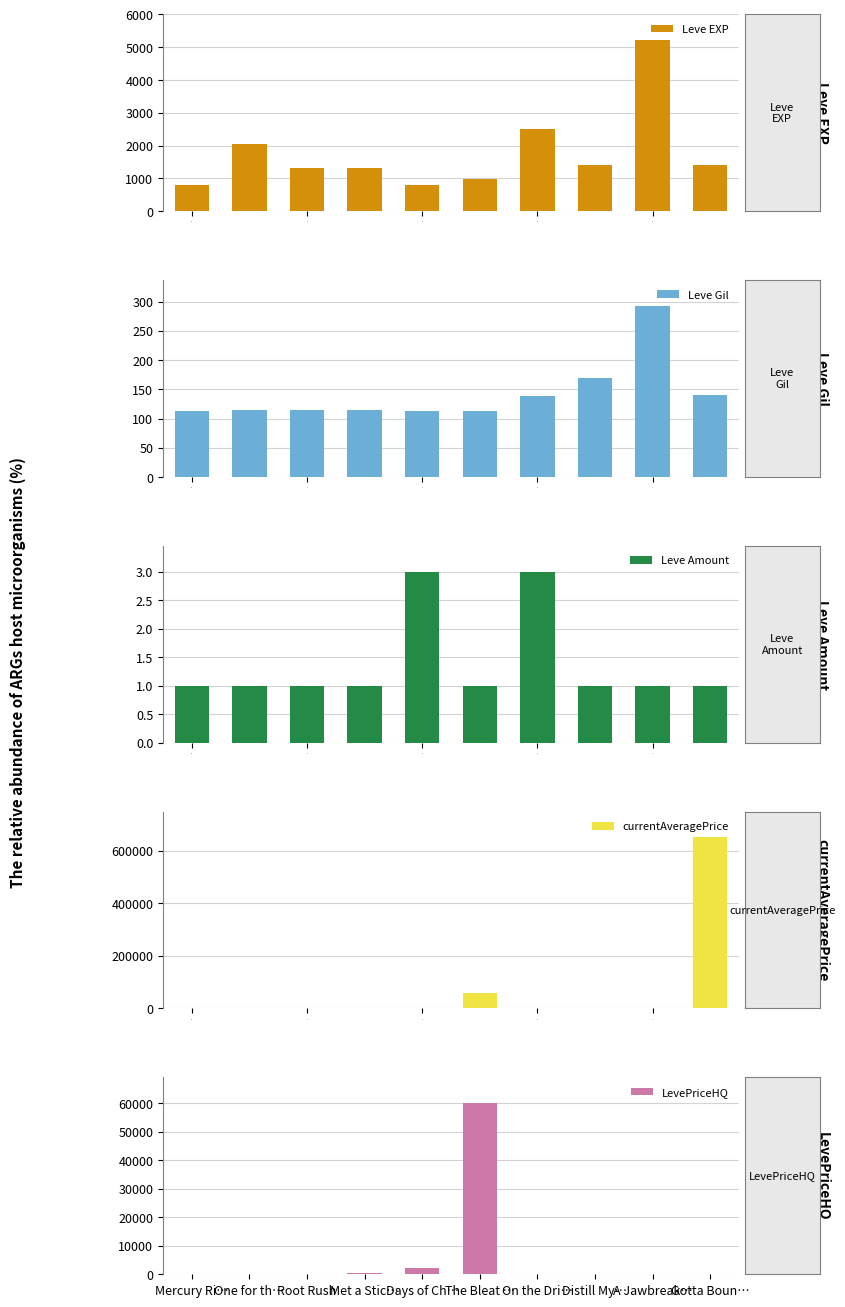

What is the sum of all LevePriceHQ values?

62894.6